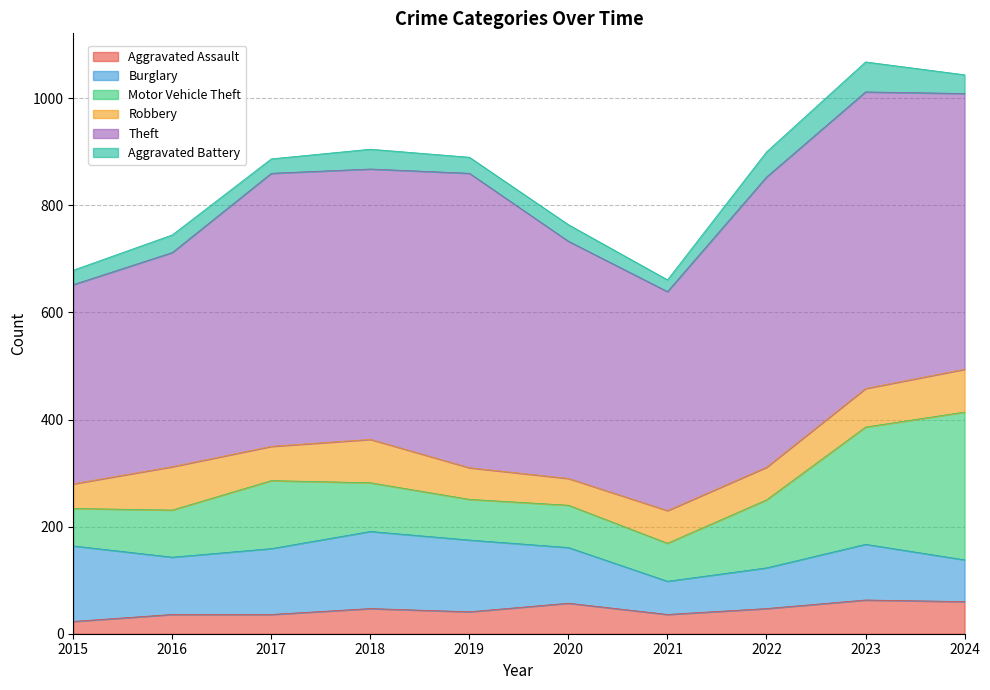

Reading right to left, extract all data points from this chart.

Aggravated Assault: 60	63	47	36	57	41	47	36	36	23
Burglary: 78	104	76	62	104	134	144	123	107	141
Motor Vehicle Theft: 276	219	127	71	79	76	91	127	88	70
Robbery: 80	72	61	61	50	59	81	64	81	46
Theft: 515	554	542	409	443	550	505	510	400	372
Aggravated Battery: 35	56	47	22	31	30	37	27	33	27